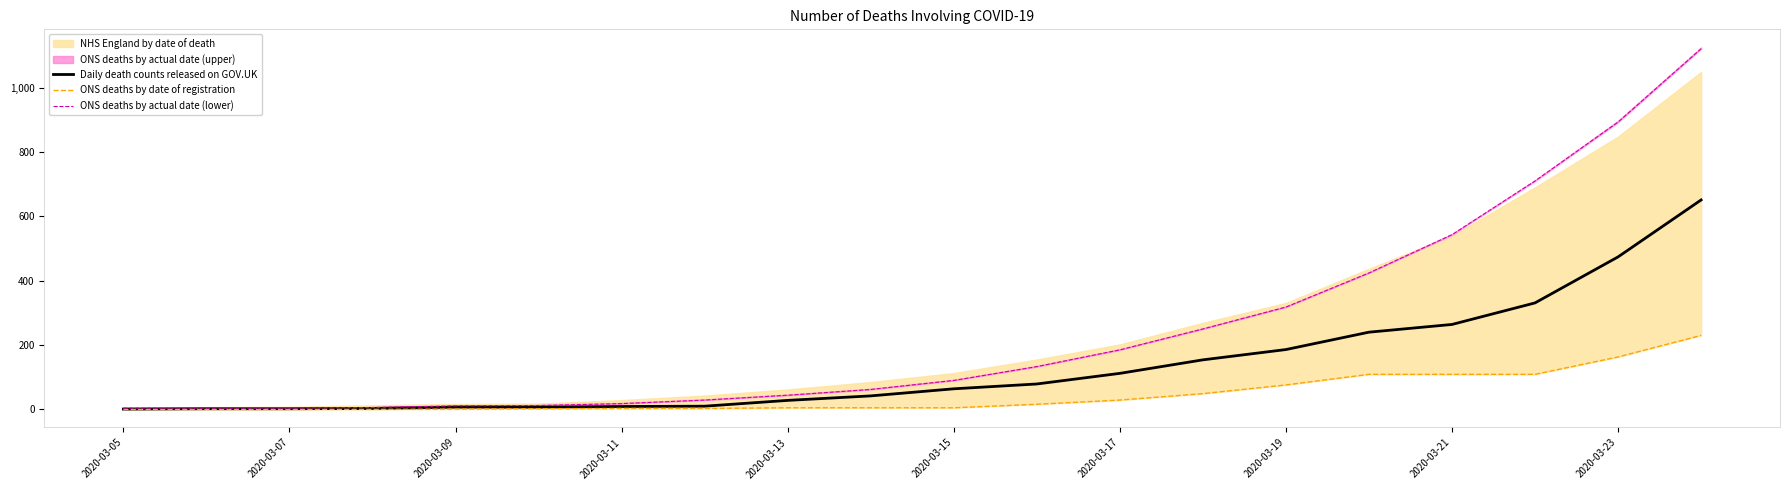

True or false: ONS deaths by date of registration and ONS deaths by actual date (lower) cross at least once.

False